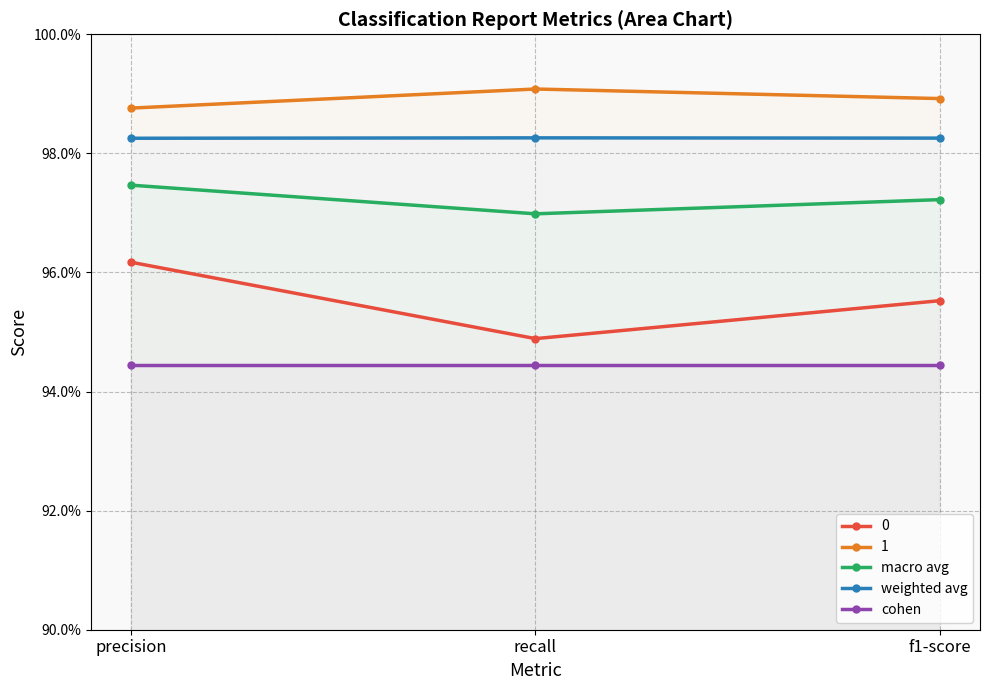

At how many categories does at least one series exceed 94?

3